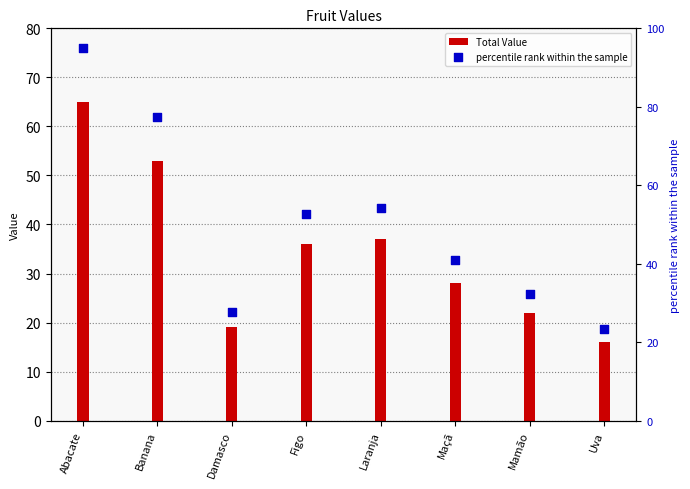

At how many categories does at least one series exceed 40?

5